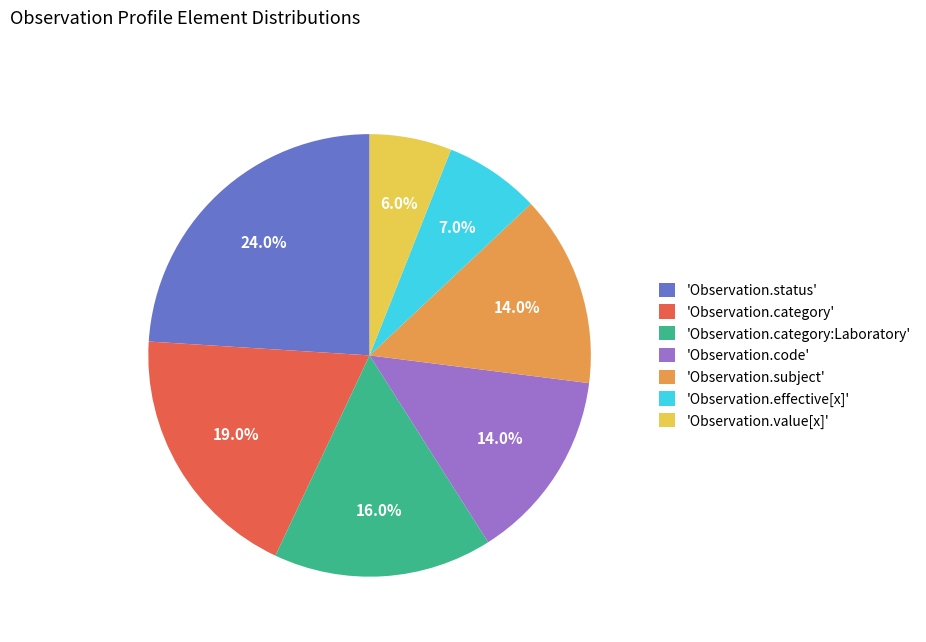

Which category has the smallest portion of the pie?

'Observation.value[x]'